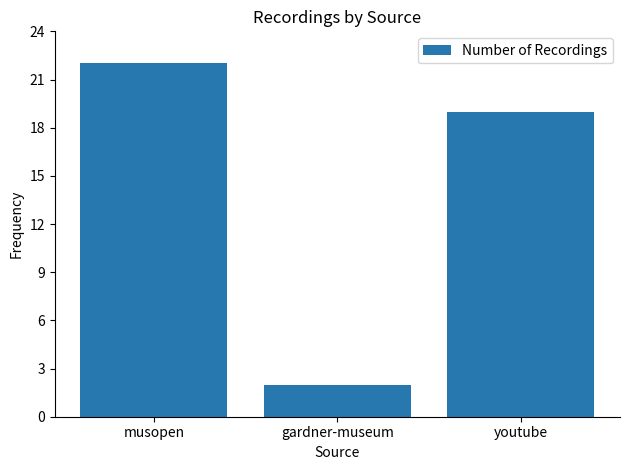

Are the bars grouped side by side (vs. stacked)?

No